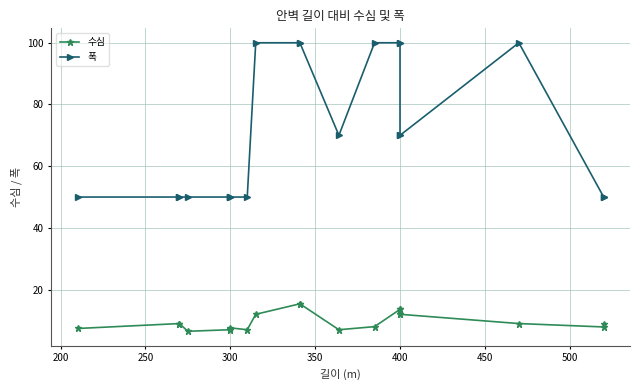

What is the average value of the 수심 series?

9.8